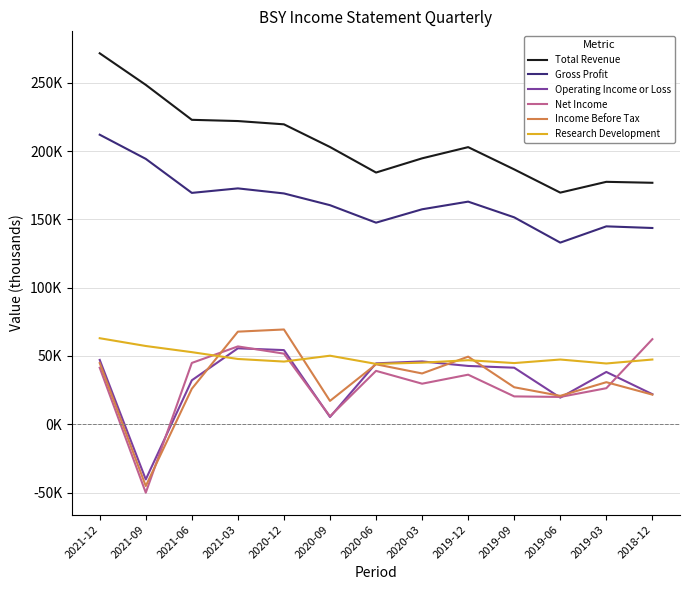

Where is the first local minimum for Total Revenue?

2020-06